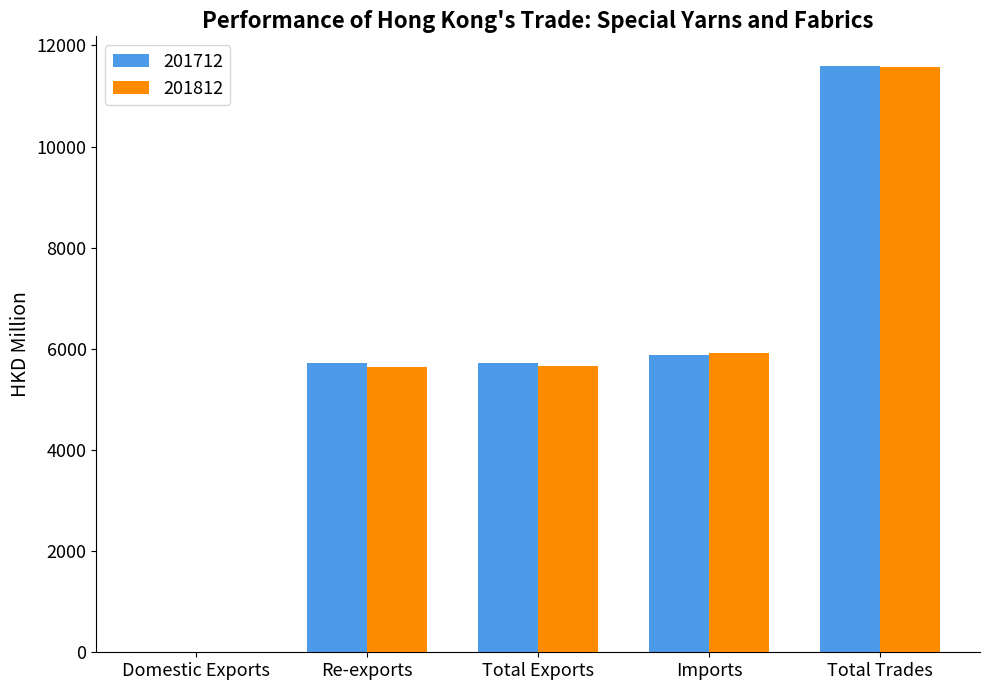

How many groups of bars are there?

5